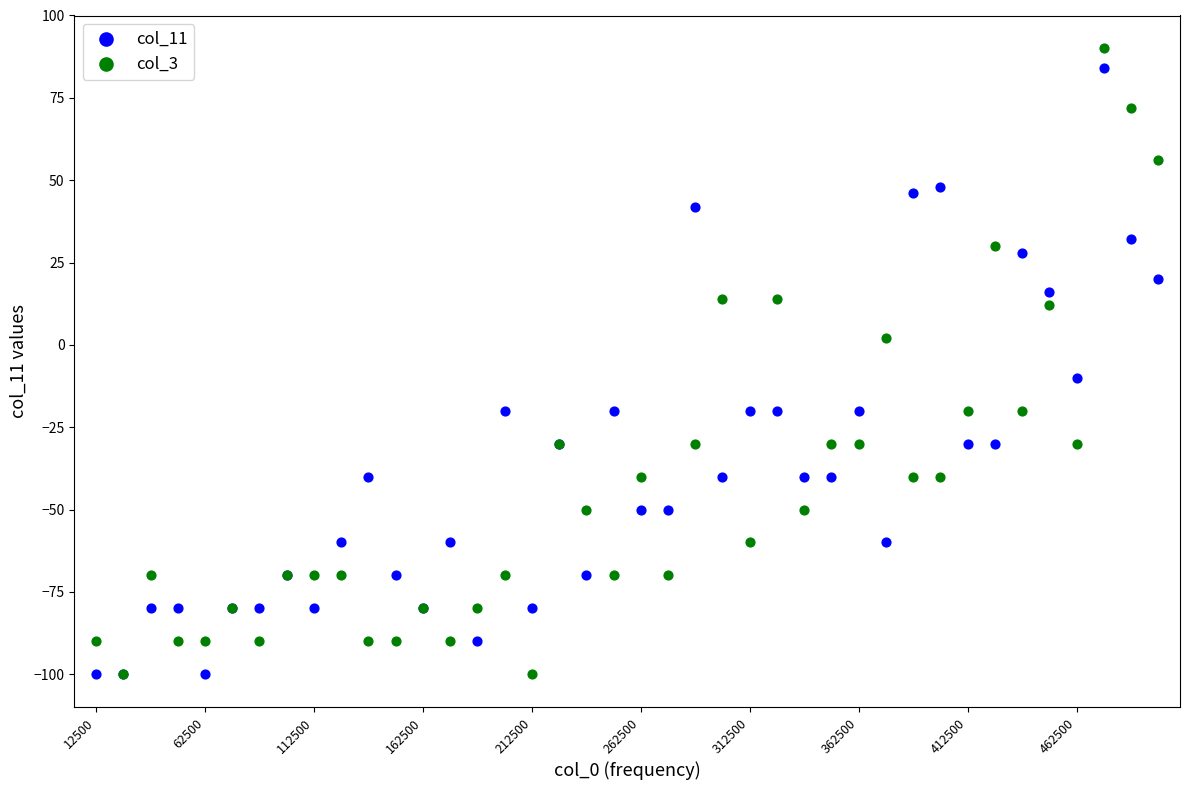

What are all the series names shown in the legend?

col_11, col_3